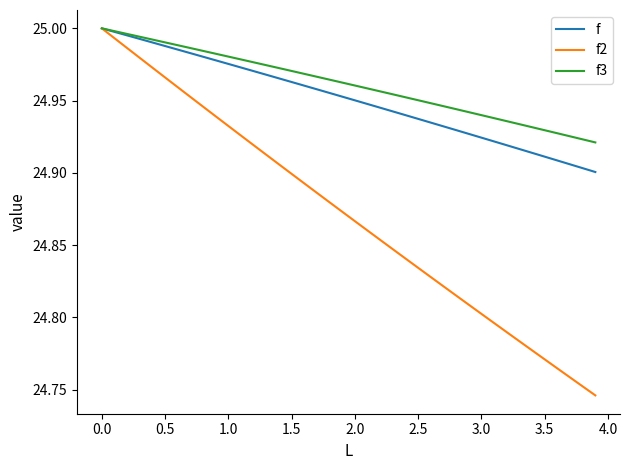

Rank the series at 3.0 from highest to lowest value.

f3, f, f2